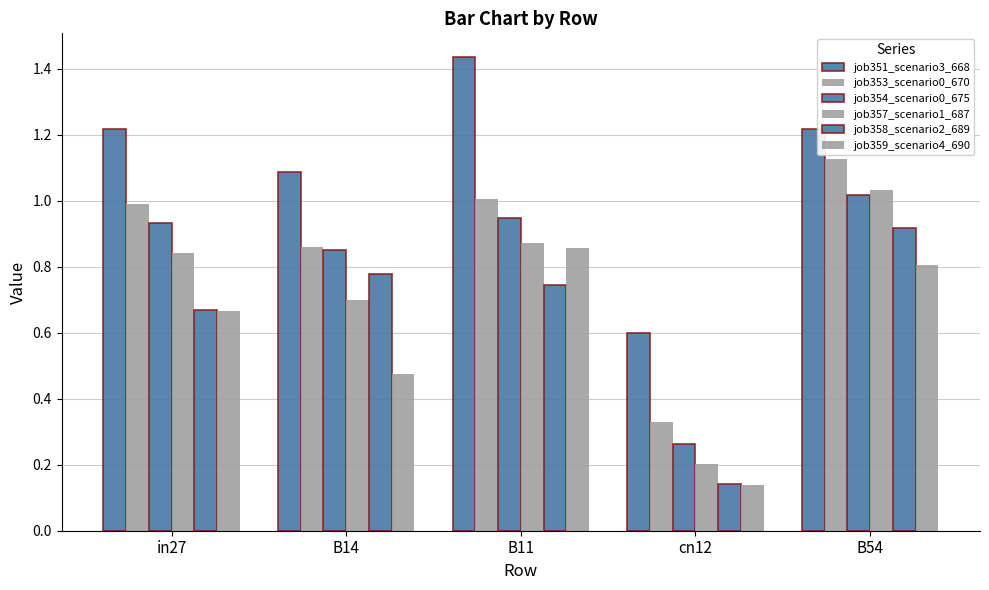

How many bars are there in total?

30